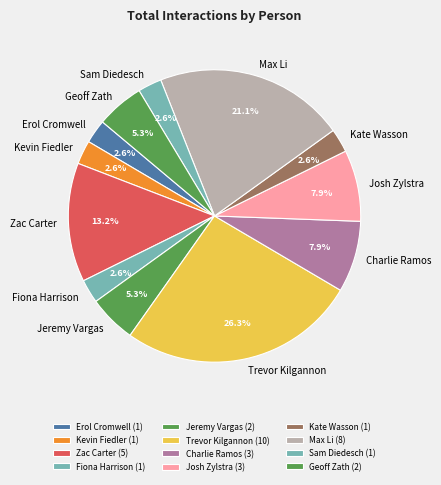

Is Charlie Ramos the majority of the pie?

No